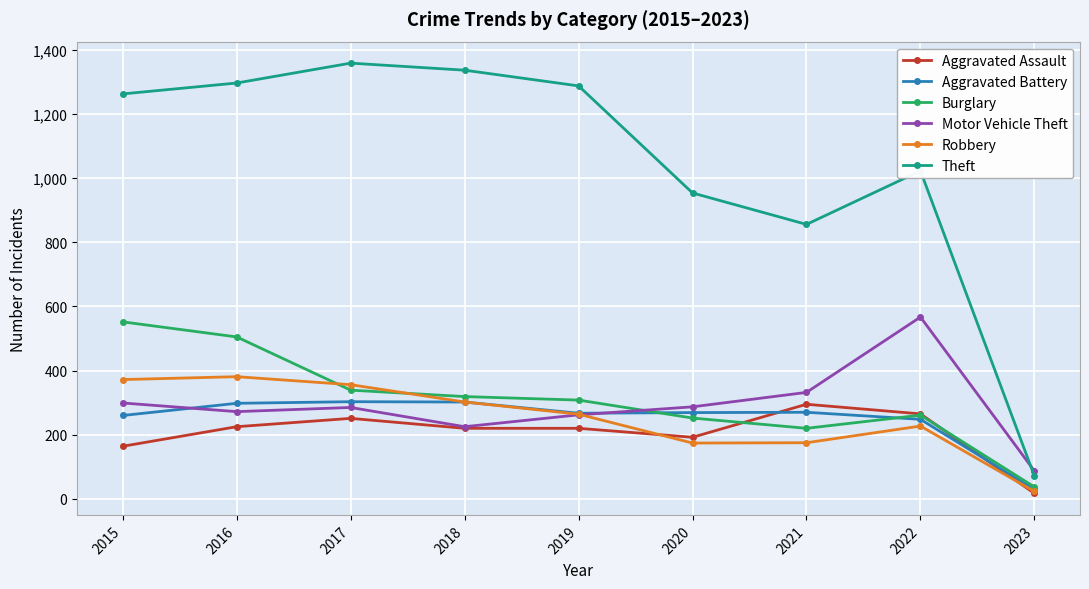

Which series has the widest spread of values?

Theft